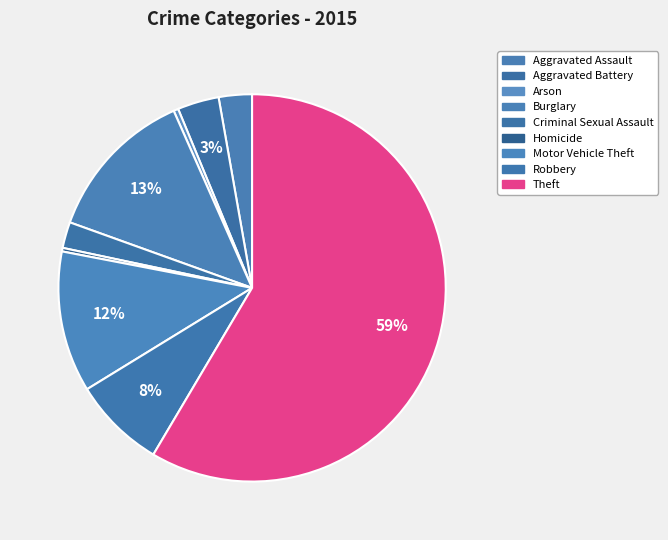

Count the number of slices in the pie.

9